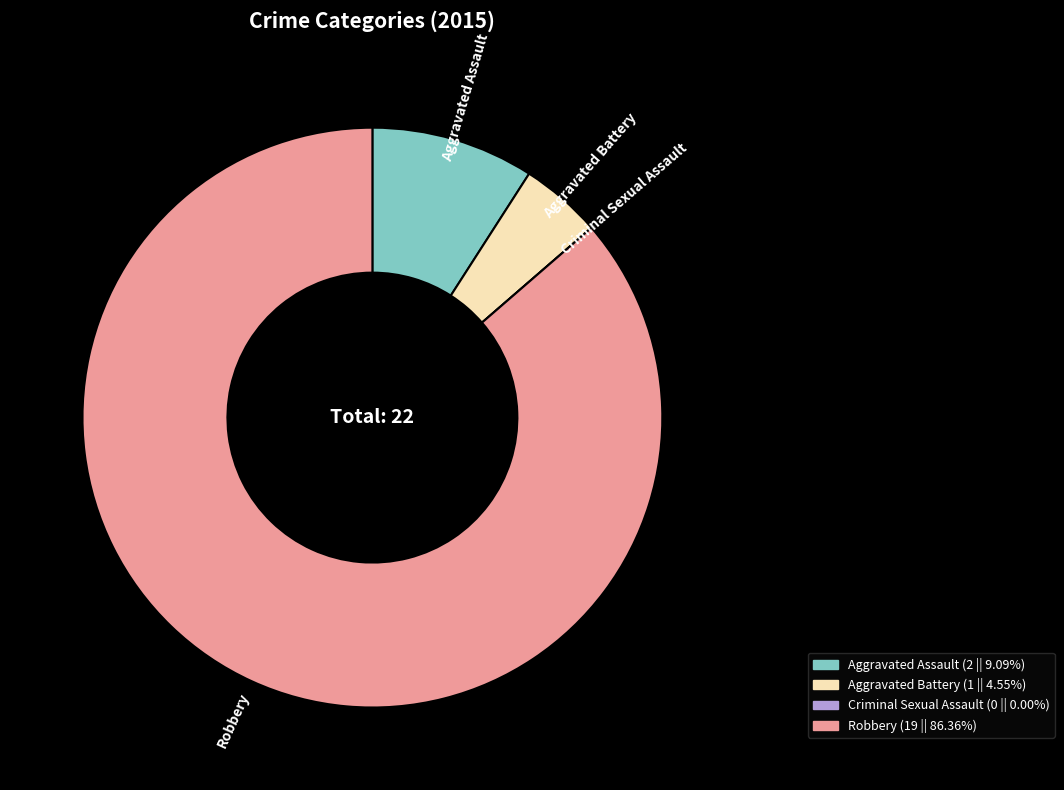

Which category has the biggest portion of the pie?

Robbery